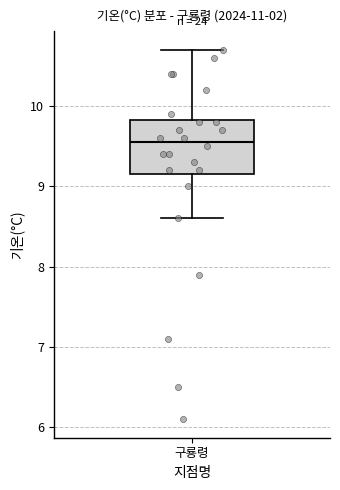

Read this box plot against the y-axis: the position of the median line, the range covered by the box, and the ends of both whiskers. The values are not printed on the chart, so give them approximately, as read against the axis.

median 9.6, box 9.2 to 9.8, whiskers 8.6 to 10.7